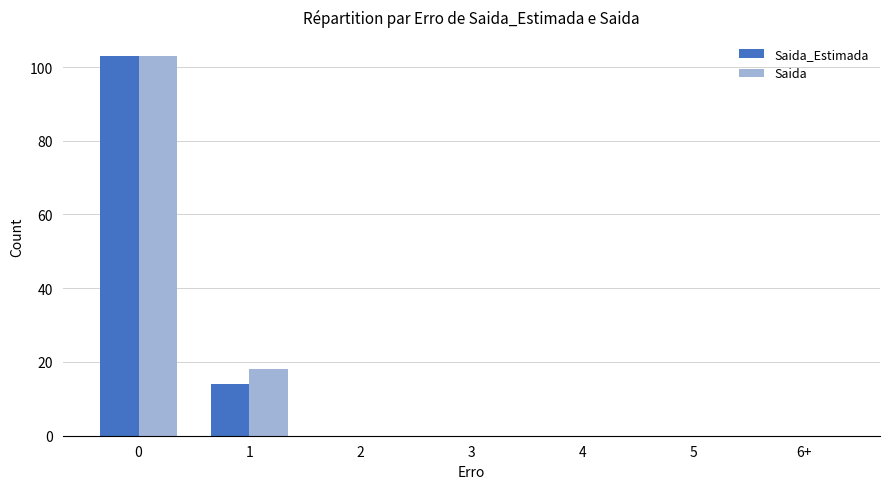

Reading left to right, what are all the values shown in this chart?

Saida_Estimada: 103	14	0	0	0	0	0
Saida: 103	18	0	0	0	0	0